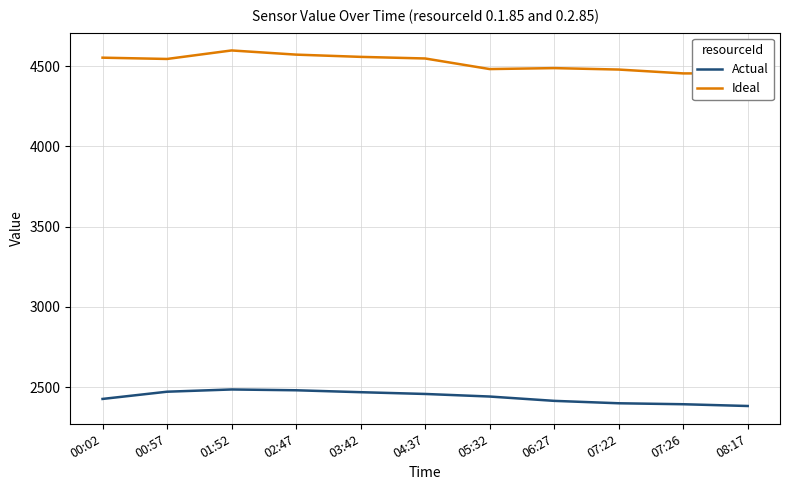

How many data points in Actual are less than 2442?

5